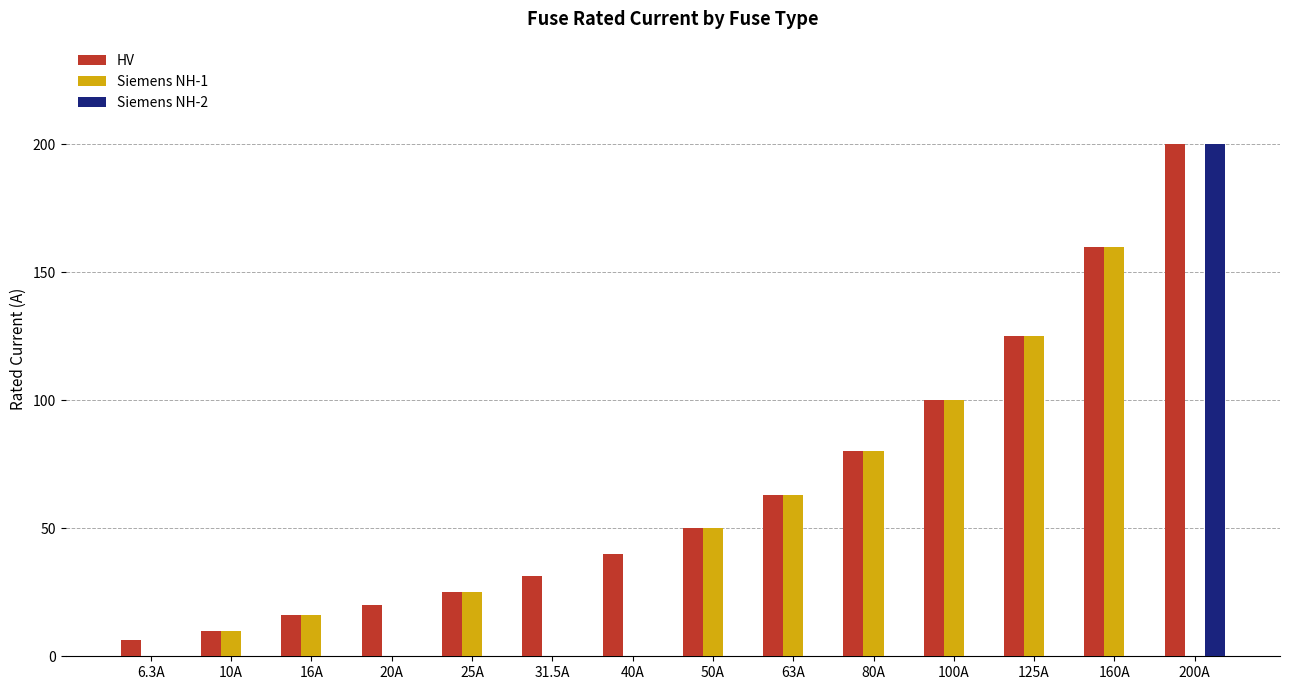

Are the bars horizontal?

No